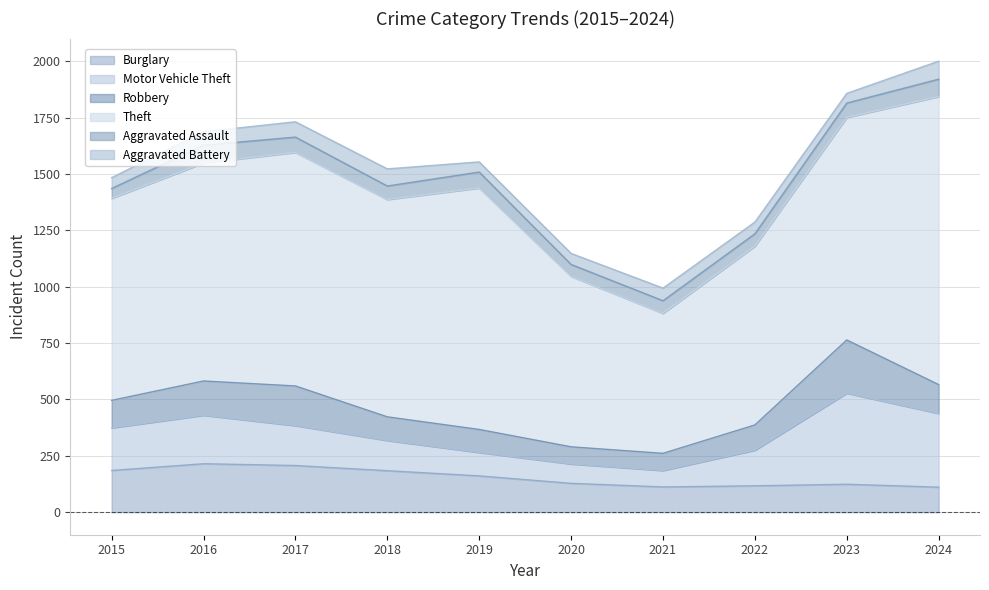

Does the chart display data point markers on the line(s)?

No